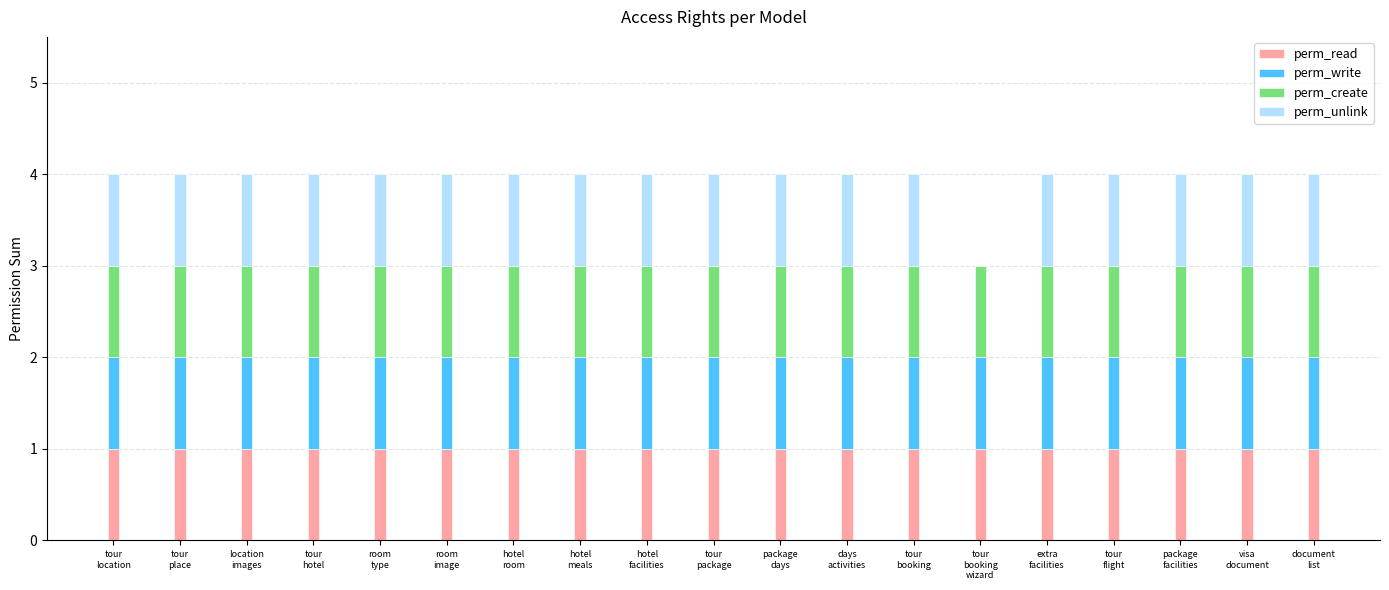

The perm_write series shows 1 at tour
place. True or false?

True